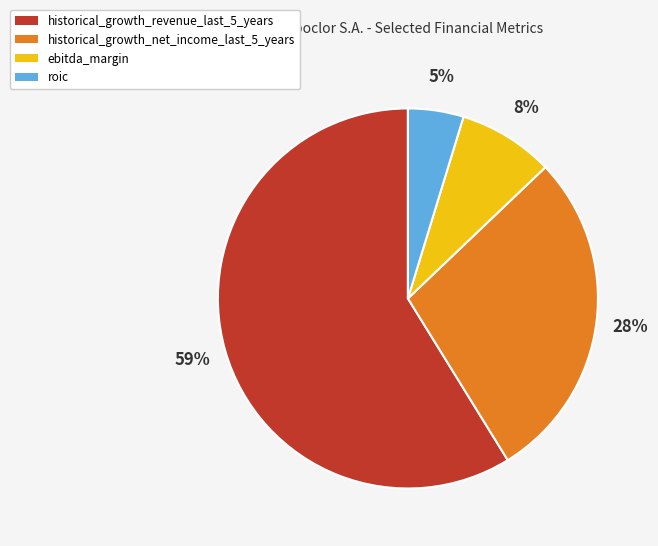

Do roic and ebitda_margin together represent more than half of the pie?

No